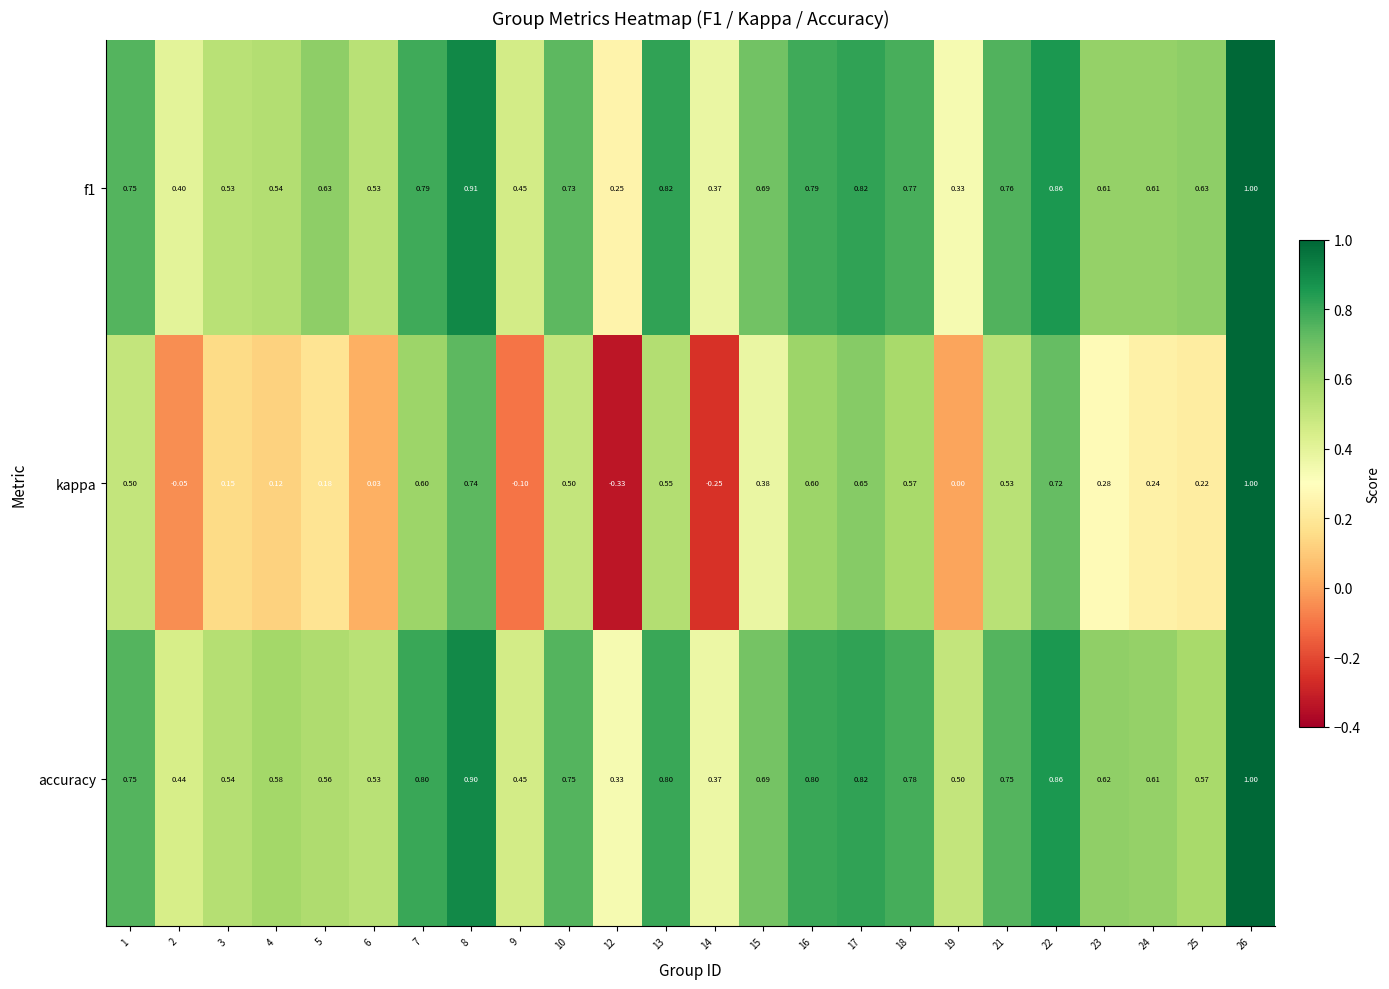

Which series has the largest total across all categories?

accuracy